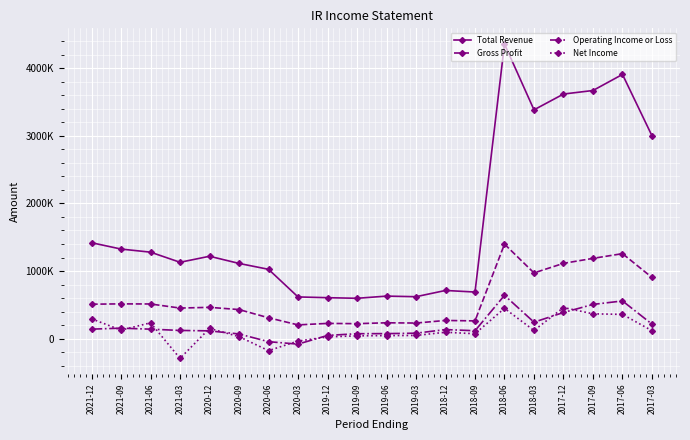

What is the difference between the maximum and minimum values in the Gross Profit series?

1194900